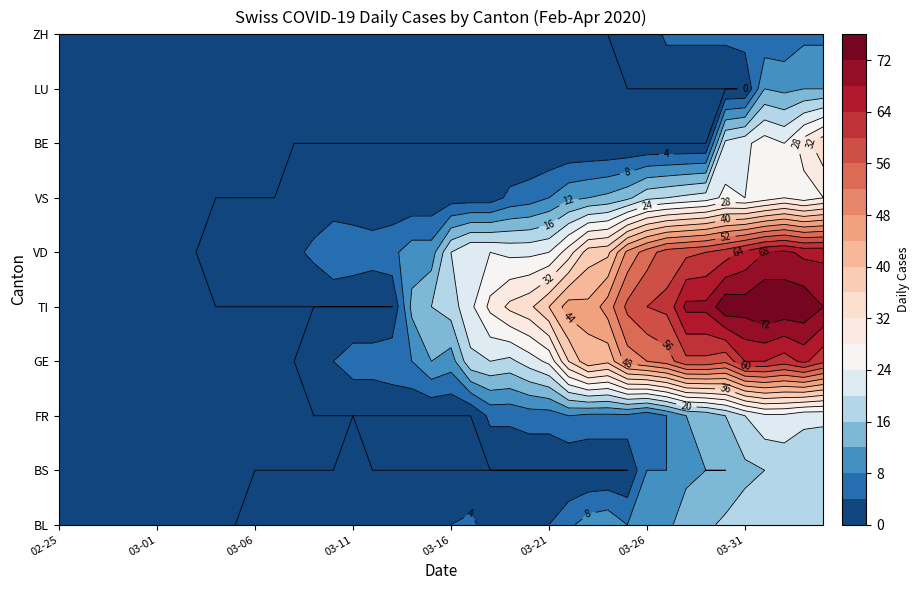

True or false: VS has a value of 6 at 30.

False